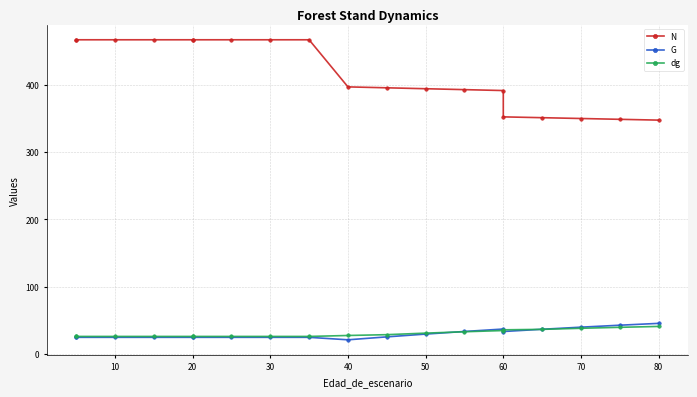

How many data points does each series have?

19